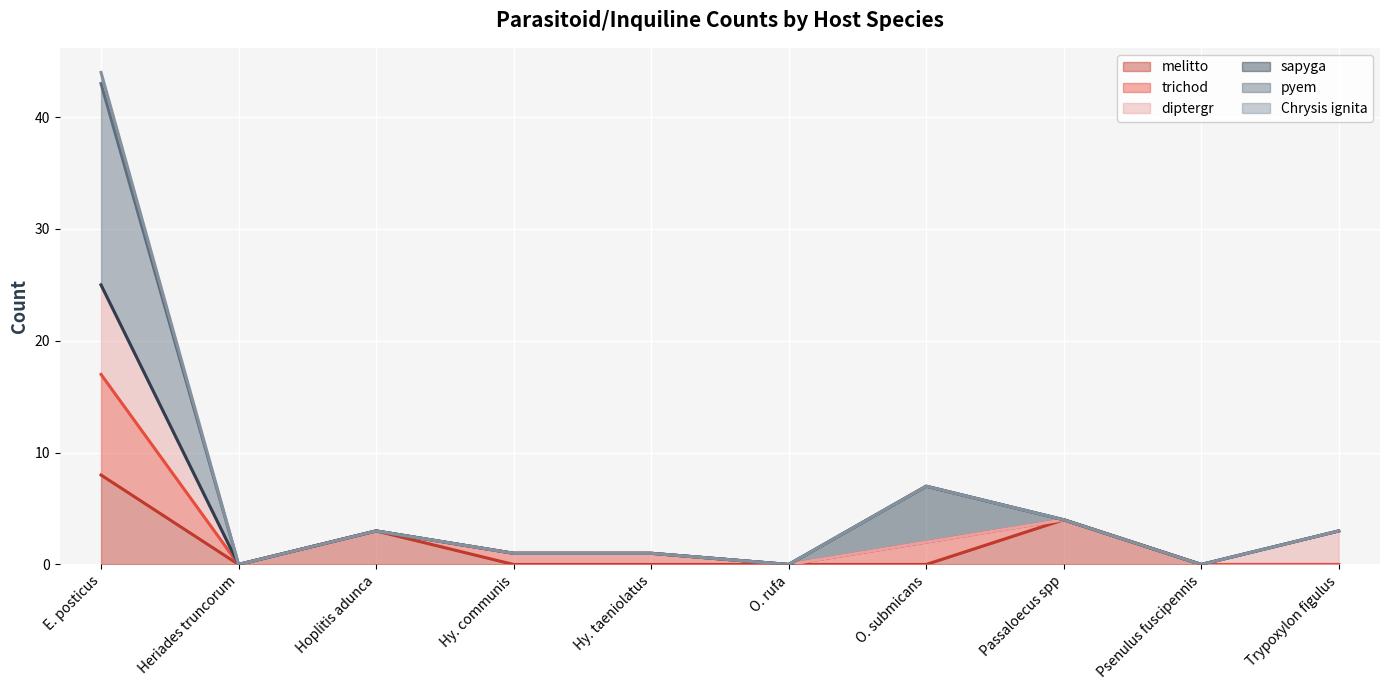

Does the chart display data point markers on the line(s)?

No